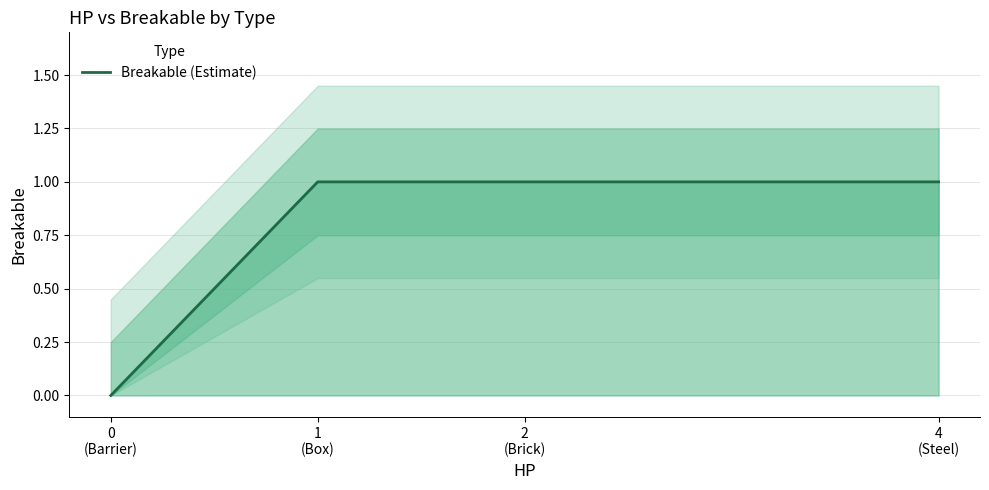

What position from the right is 0
(Barrier)?

4